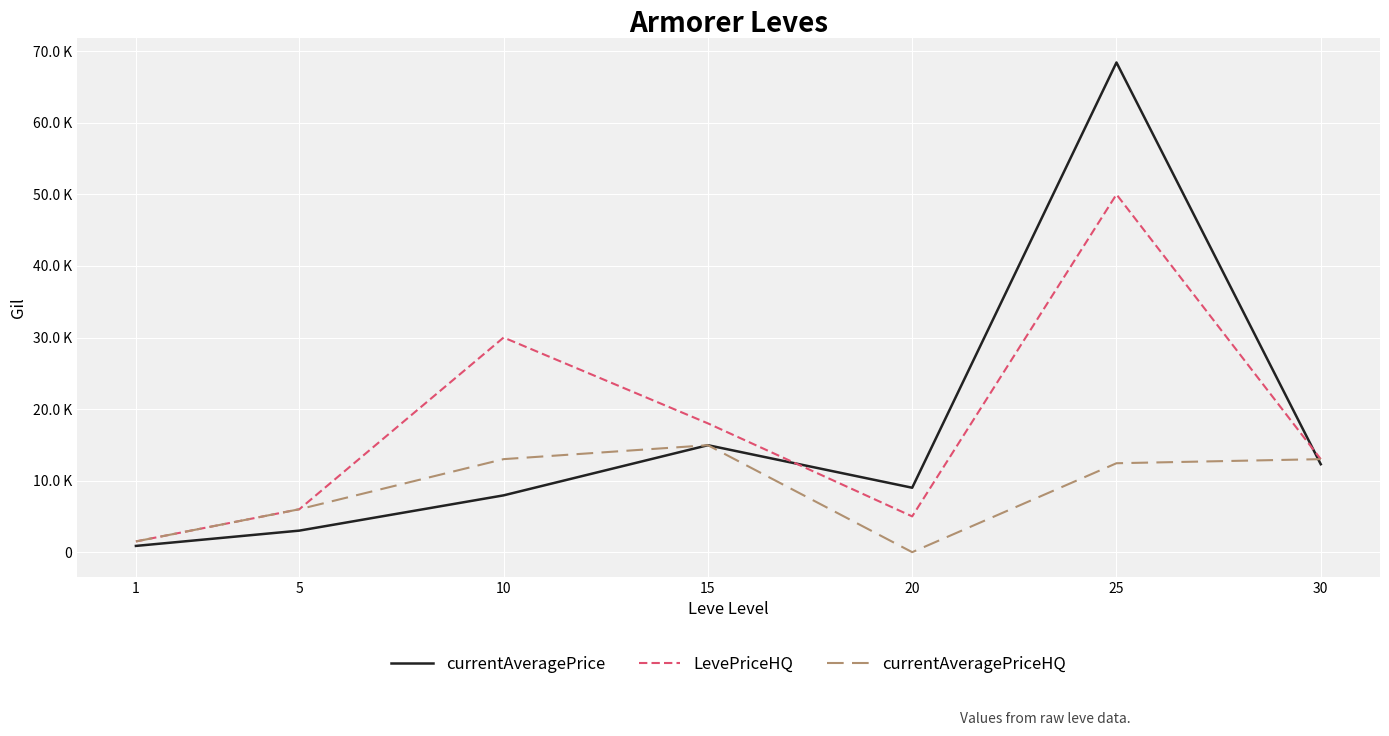

Does the chart display data point markers on the line(s)?

No